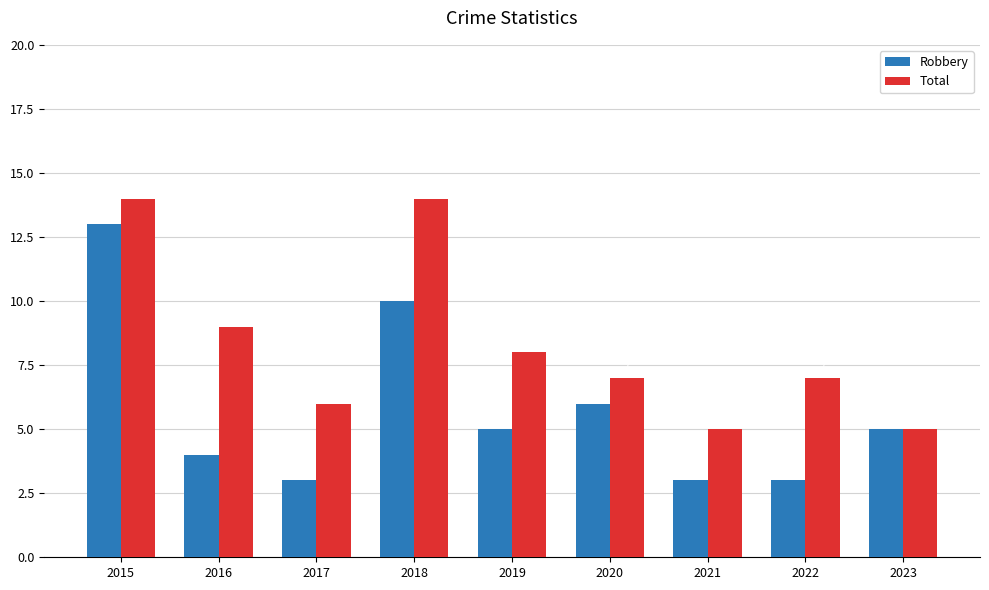

Reading right to left, what are all the values shown in this chart?

Robbery: 5	3	3	6	5	10	3	4	13
Total: 5	7	5	7	8	14	6	9	14